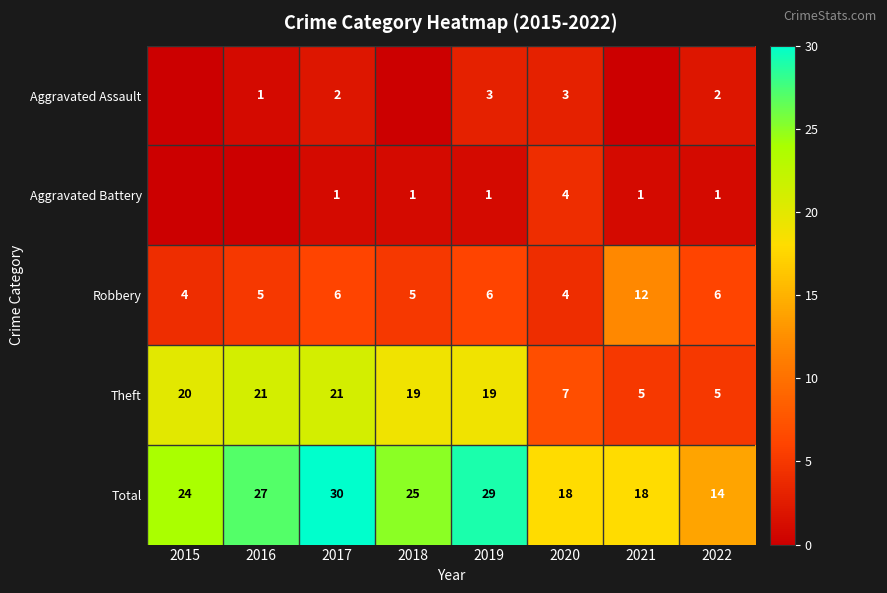

Where does the Theft series first go above 19?

2015